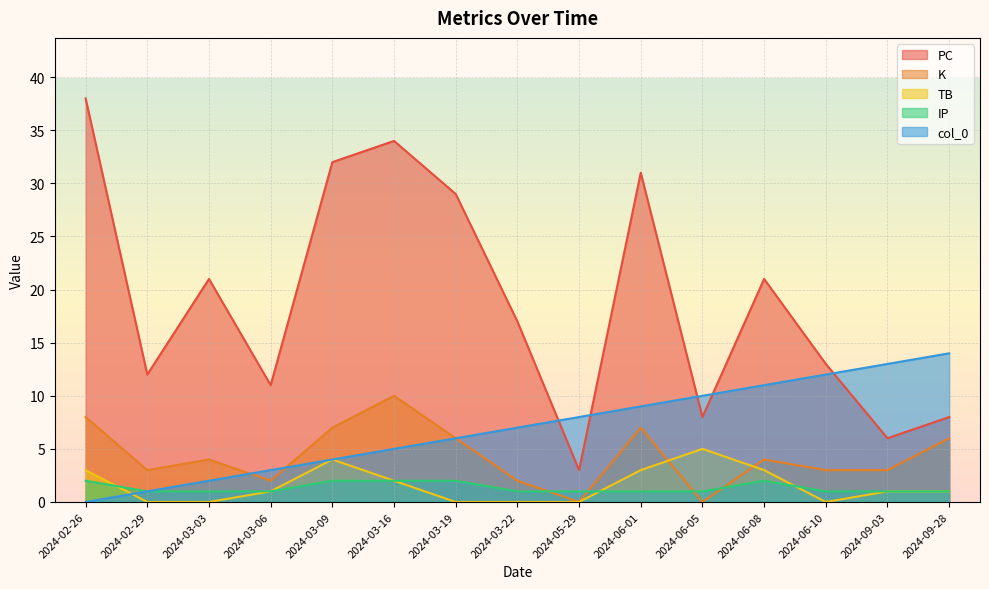

True or false: IP and col_0 intersect in this chart.

False